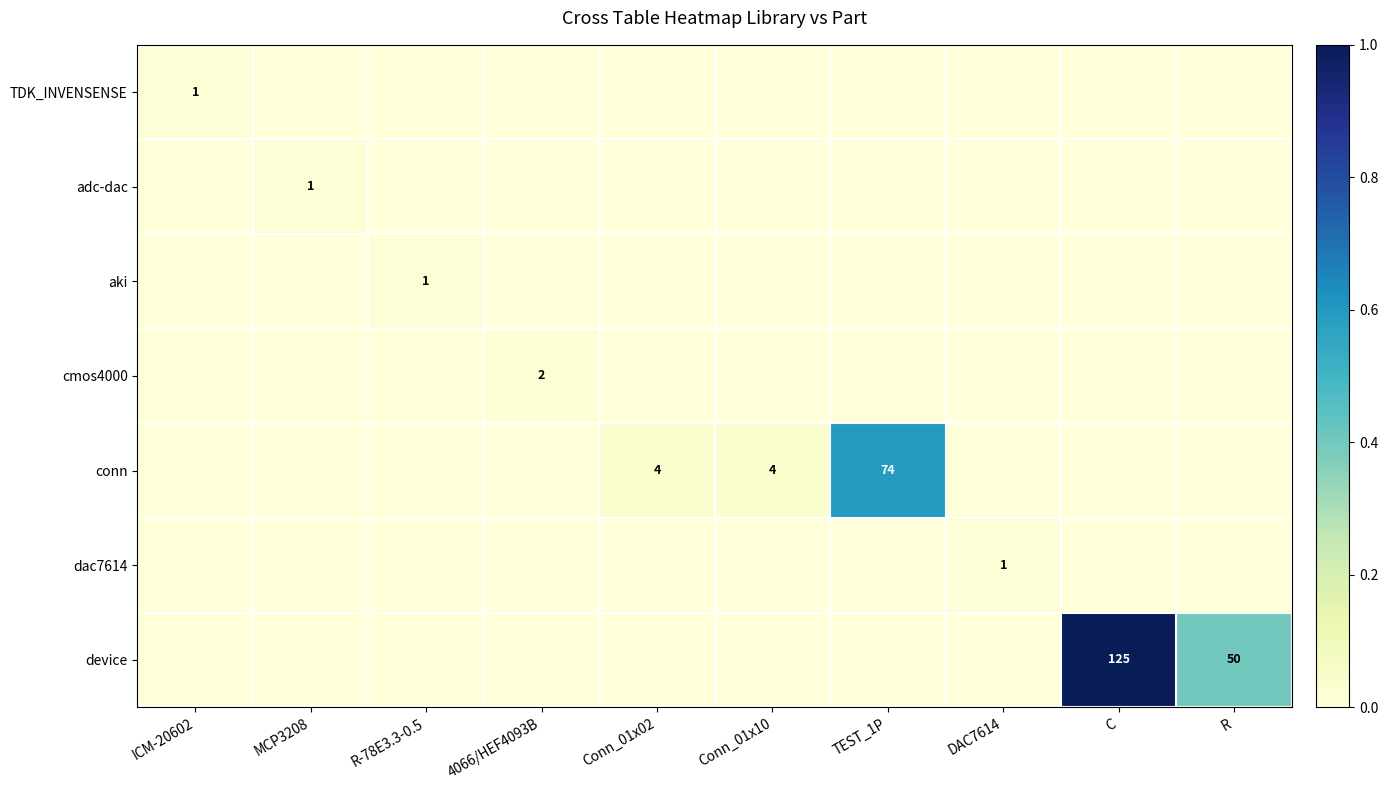

Is the value of aki at R-78E3.3-0.5 greater than the value of conn at TEST_1P?

No